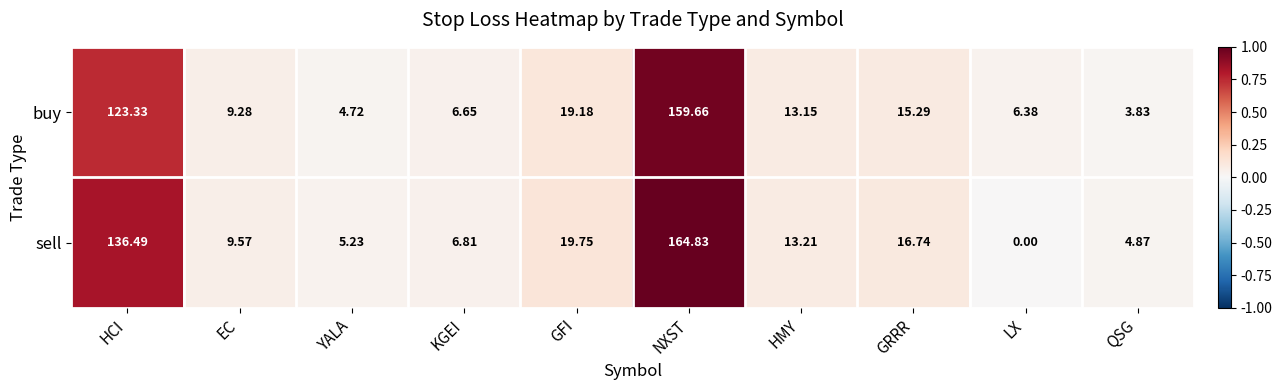

List the series in order of their overall mean, lowest first.

buy, sell